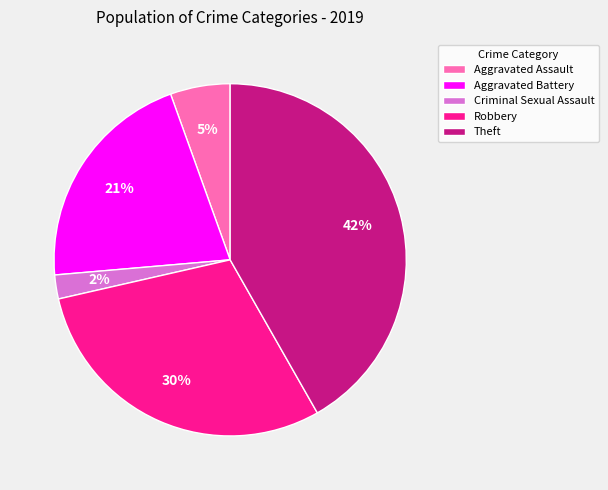

Combined, do Robbery and Aggravated Assault account for over 50%?

No